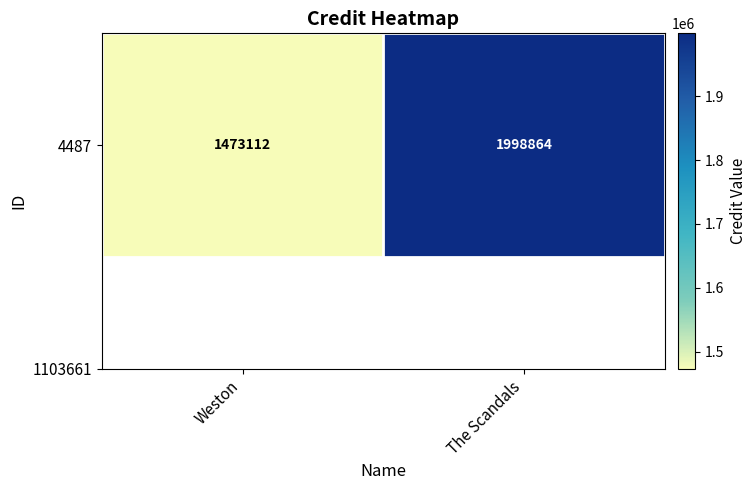

What is the greatest value displayed?

1998864